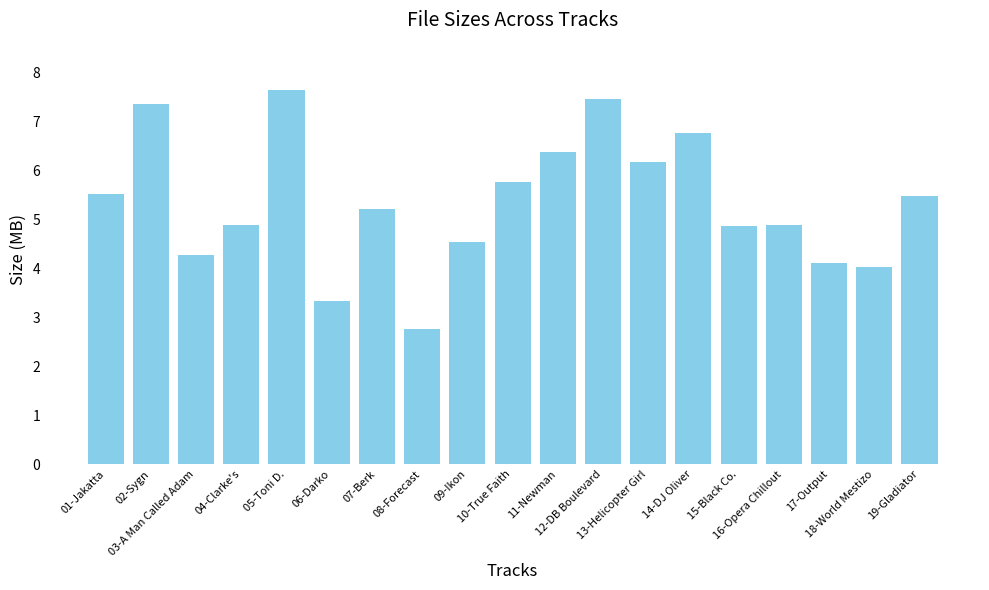

What is the average value?

5.3